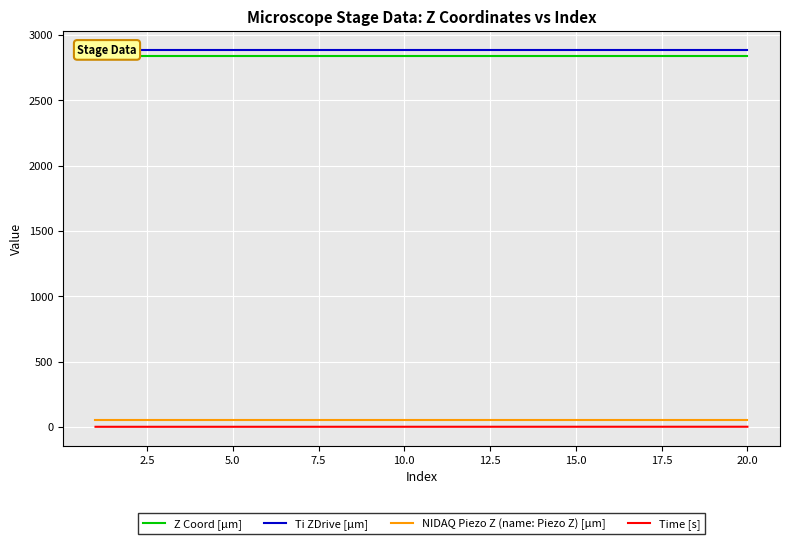

What are all the series names shown in the legend?

Z Coord [µm], Ti ZDrive [µm], NIDAQ Piezo Z (name: Piezo Z) [µm], Time [s]